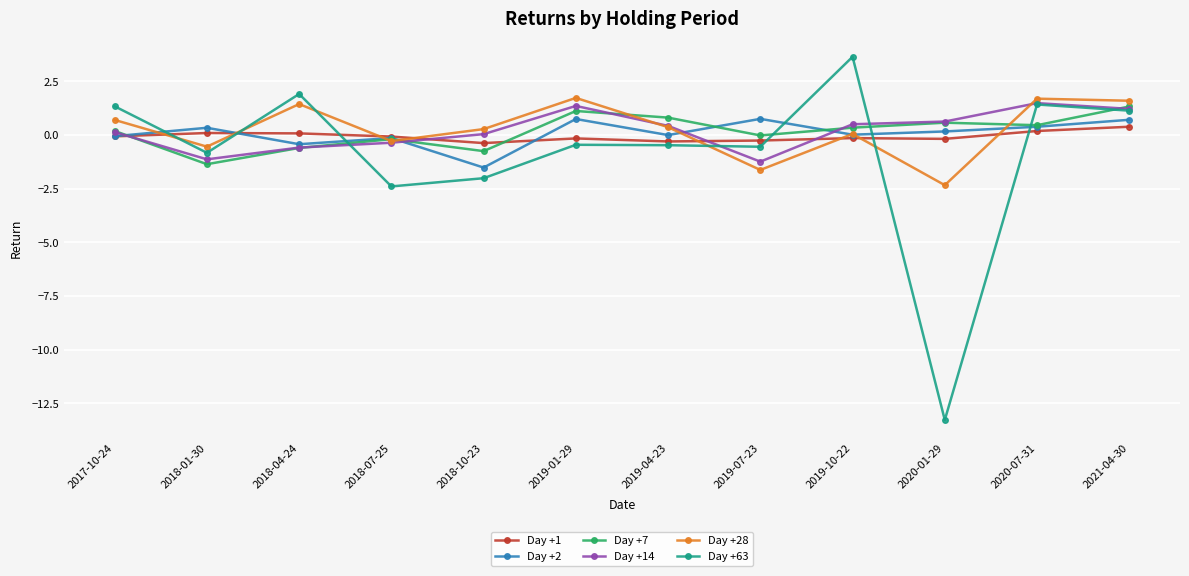

What is the total value across all series at 2019-10-22?

4.4